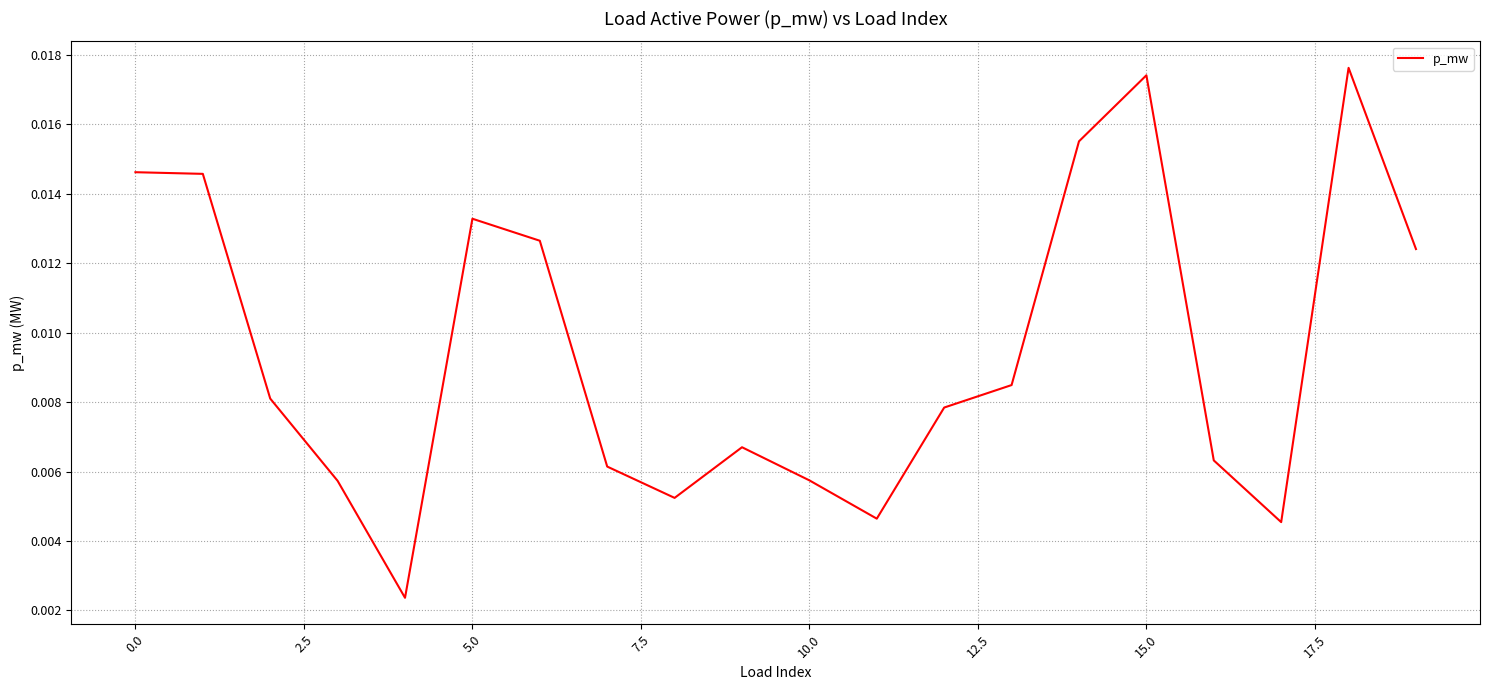

Which has a higher value, 10.0 or 15.0?

15.0